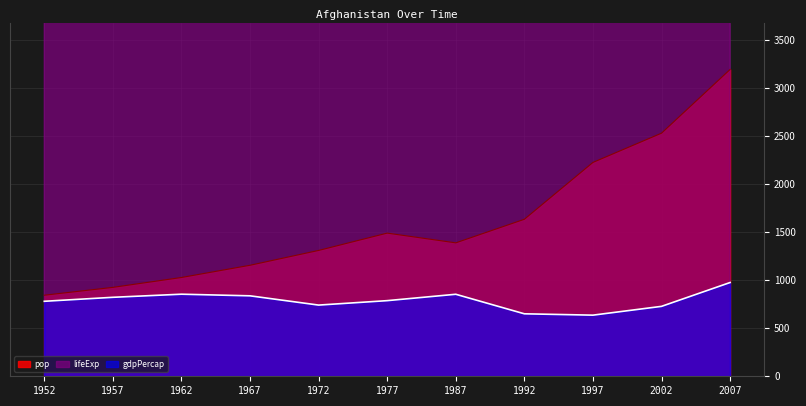

Reading left to right, transcribe all the data shown in this chart.

pop: 842.5	924.1	1026.7	1153.8	1307.9	1488.0	1386.8	1631.8	2222.7	2526.8	3189.0
lifeExp: 14400.5	15166.0	15998.5	17010.0	18044.0	19219.0	20411.0	20837.0	20881.5	21064.5	21914.0
gdpPercap: 779.4	820.9	853.1	836.2	740.0	786.1	852.4	649.3	635.3	726.7	974.6